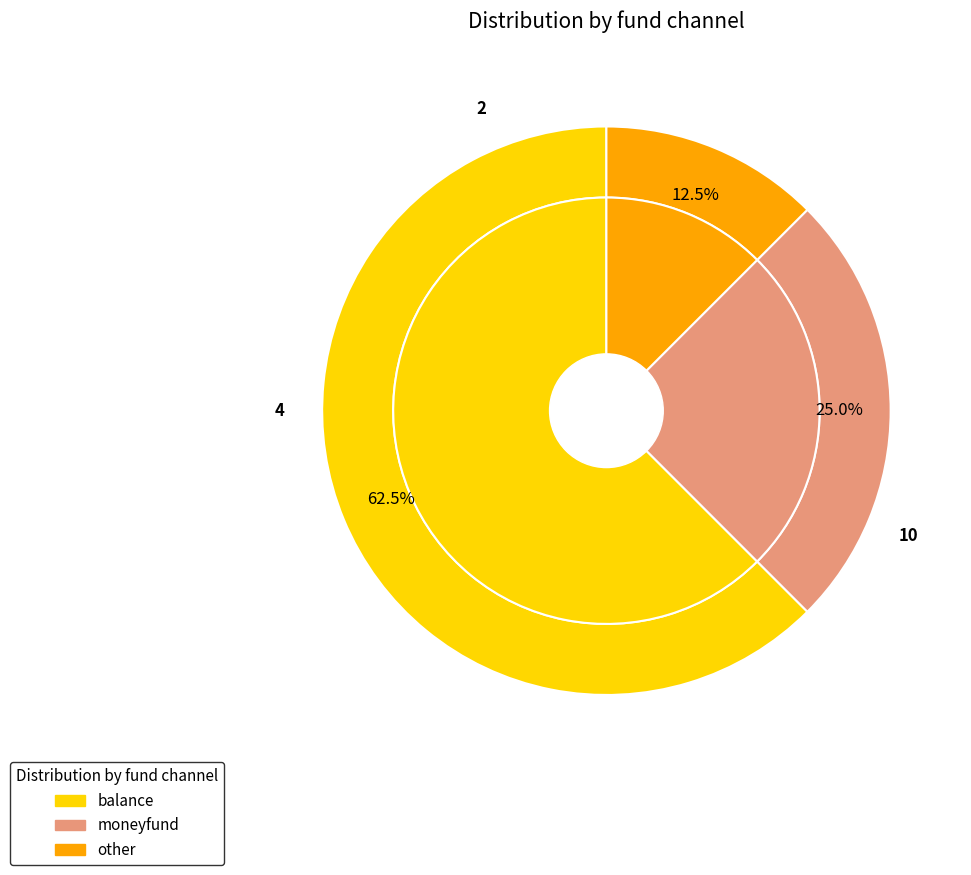

Rank the categories by value from highest to lowest.

balance, moneyfund, other